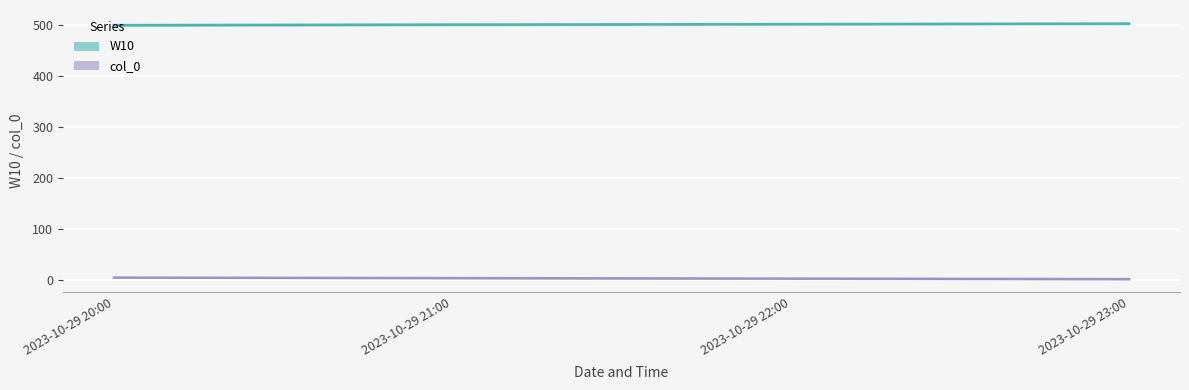

Reading right to left, transcribe all the data shown in this chart.

W10: 2023-10-29 23:00=503	2023-10-29 22:00=502	2023-10-29 21:00=501	2023-10-29 20:00=500
col_0: 2023-10-29 23:00=1	2023-10-29 22:00=2	2023-10-29 21:00=3	2023-10-29 20:00=4